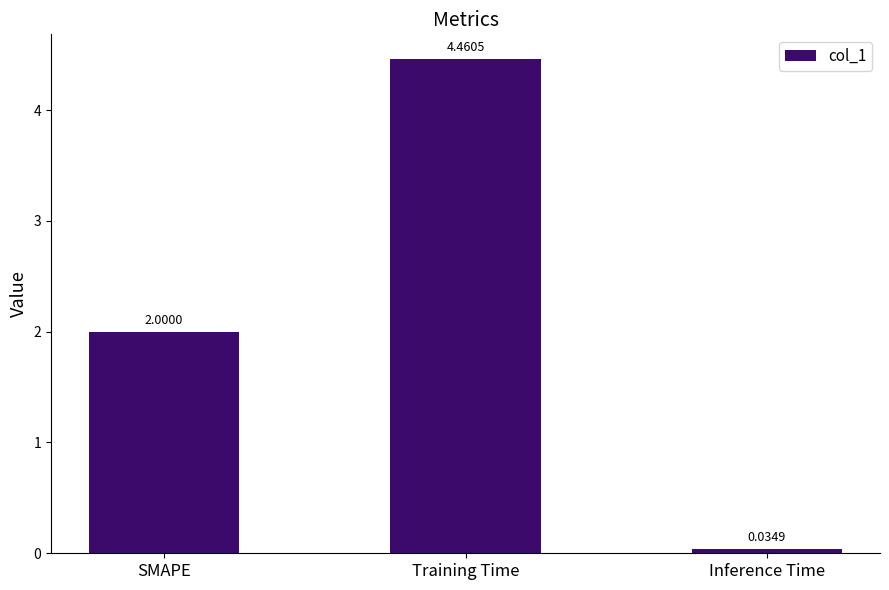

How many series are shown in this chart?

1